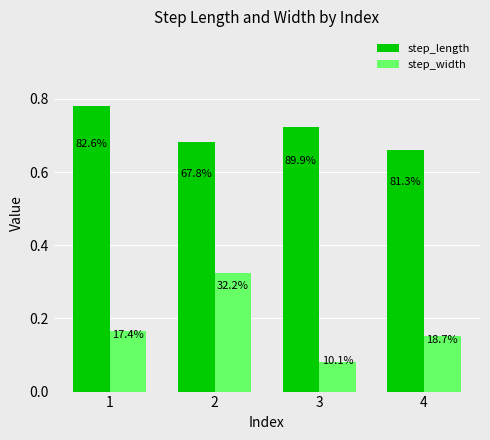

Is the value of step_width at 3 greater than the value of step_length at 3?

No